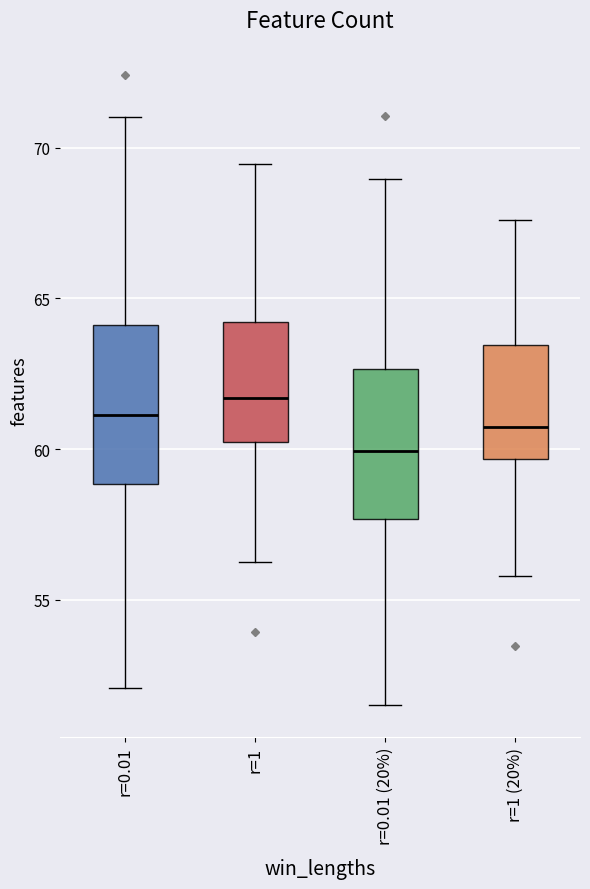

Where is the upper edge of the box for r=0.01 (20%) on the y-axis? The values are not printed on the chart, so give them approximately, as read against the axis.

62.5